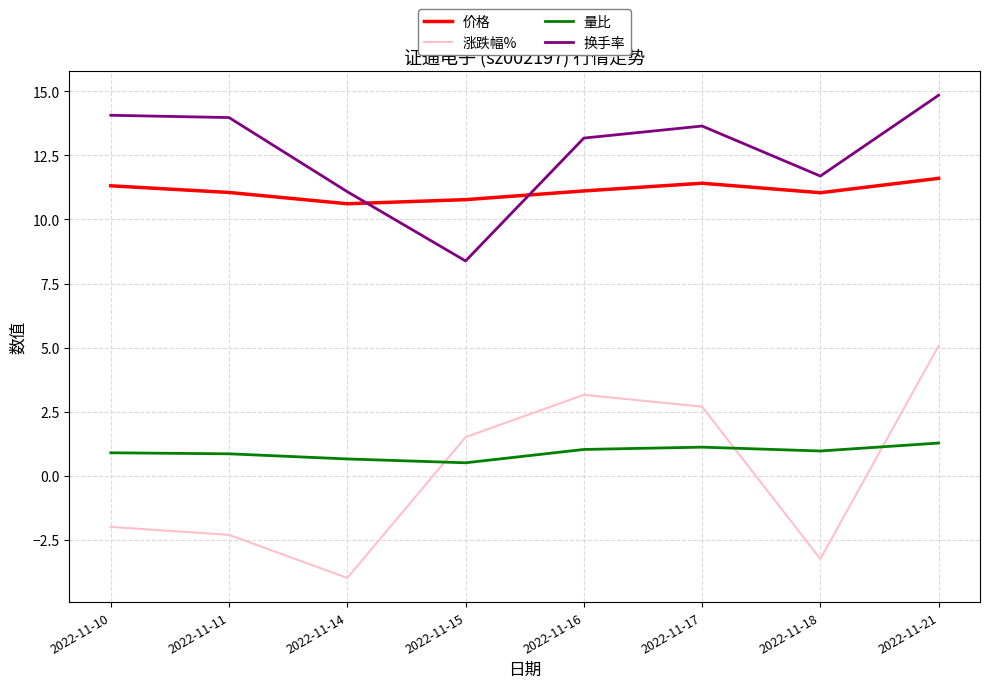

What is the sum of all 涨跌幅% values?

0.9